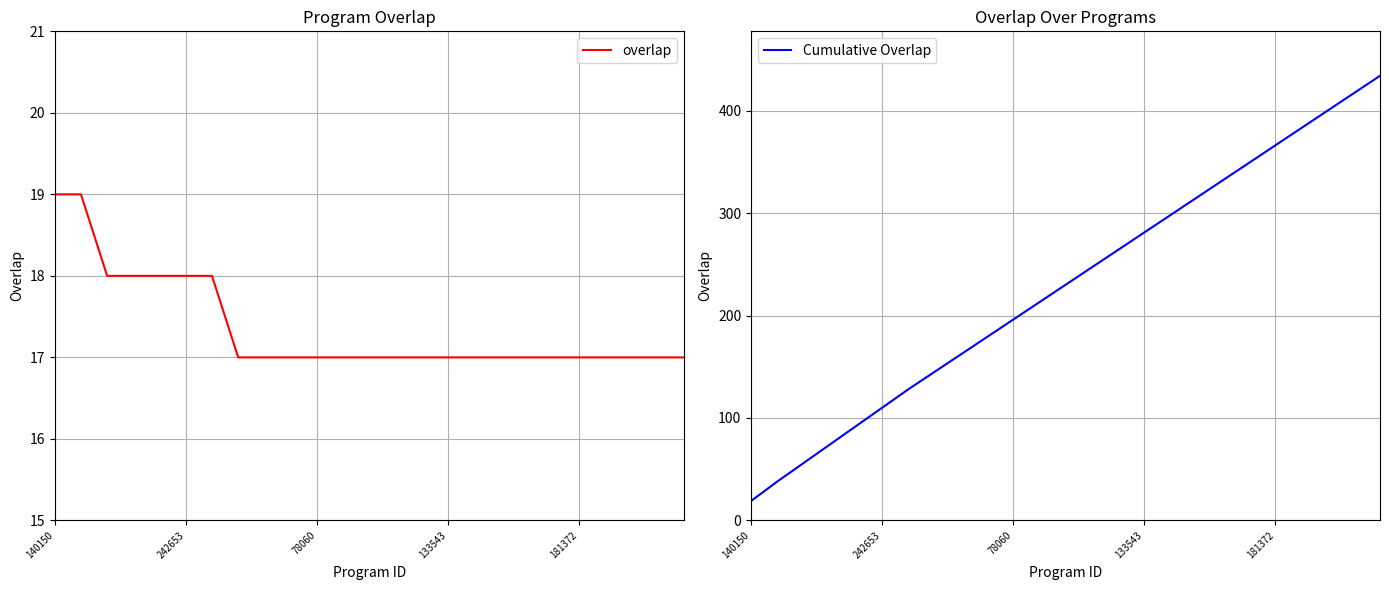

True or false: Cumulative Overlap has a value of 122 at 133543.

False